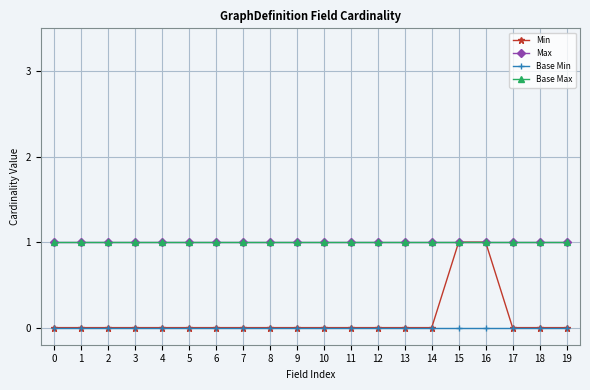

True or false: Max and Min intersect in this chart.

False